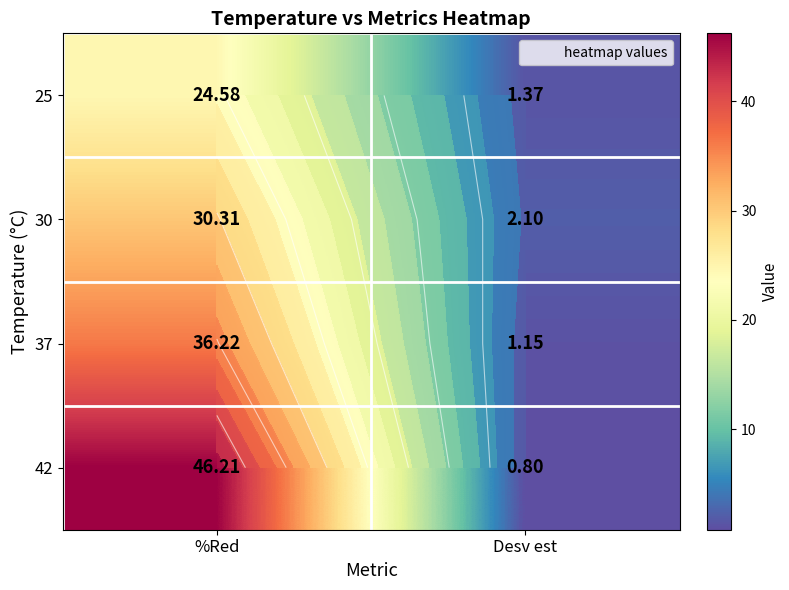

What is the approximate value of 25 at %Red?

24.6